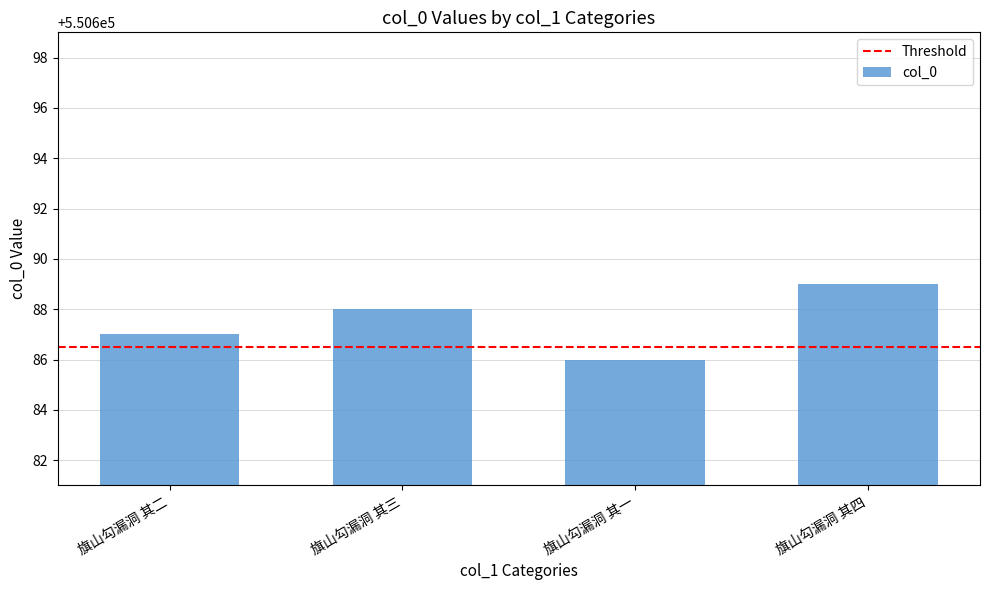

What is the value of the 4th bar from the left?

550689